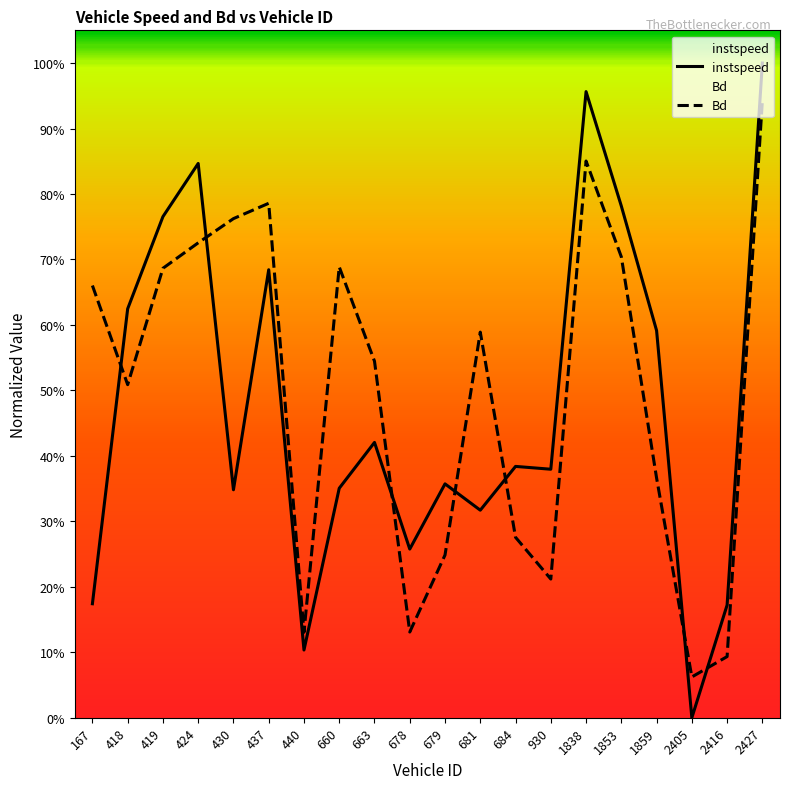

What is the average value of the Bd series?

0.5